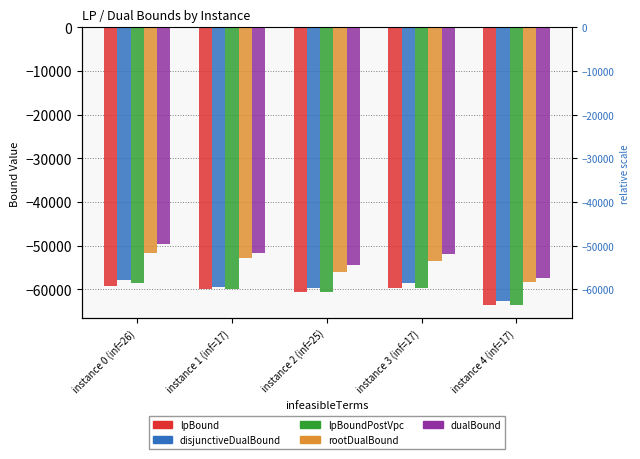

What is the sum of the disjunctiveDualBound values at instance 1 (inf=17) and instance 3 (inf=17)?

-117972.7